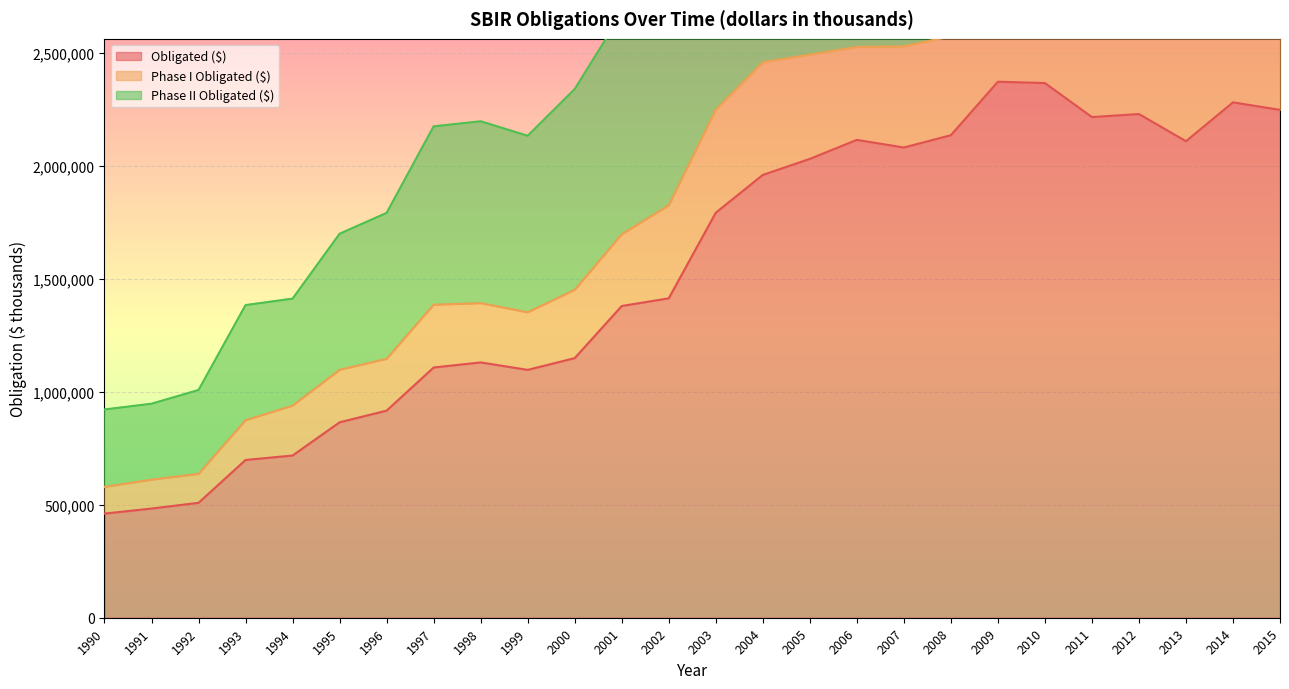

The value of Obligated ($) at 1993 is 697964. True or false?

True